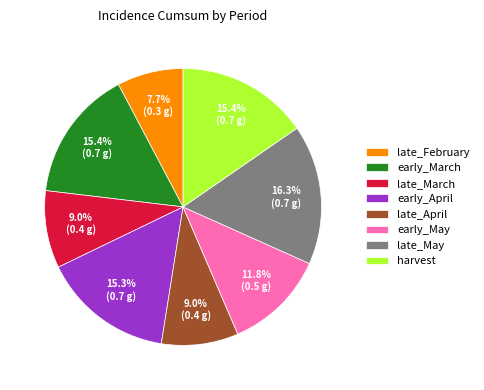

What percentage is the early_March slice, to the nearest percent?

15%